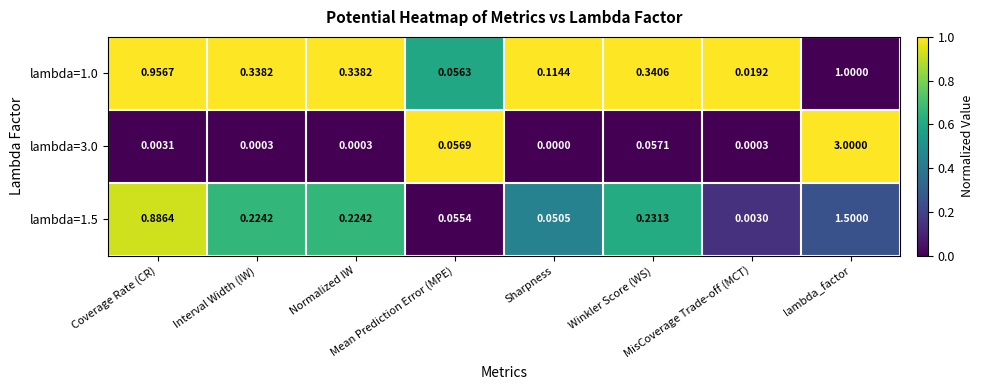

Rank the series by their average value, from highest to lowest.

lambda=1.5, lambda=1.0, lambda=3.0